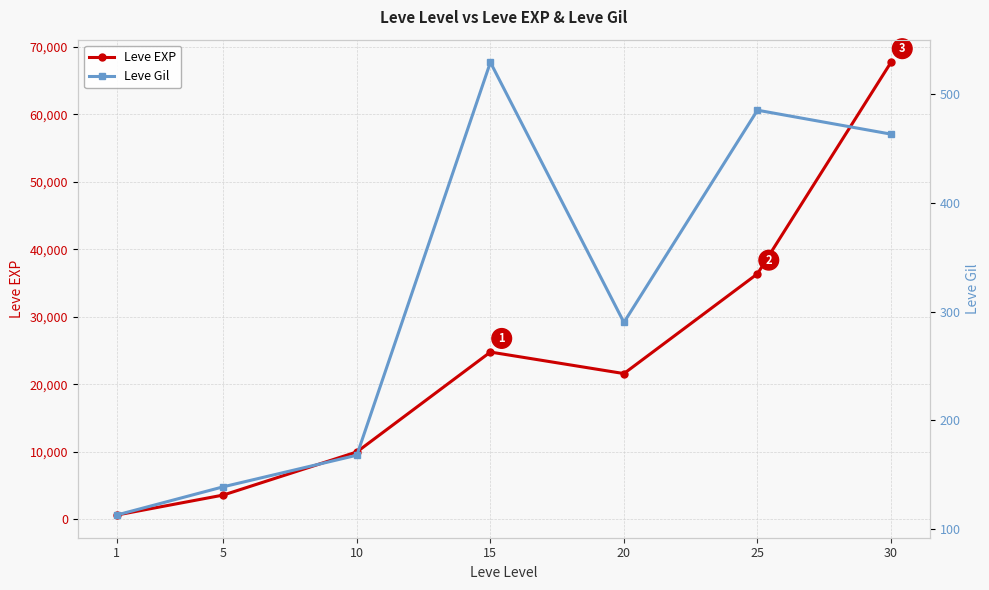

What is the sum of the Leve EXP values at 5 and 15?

28390